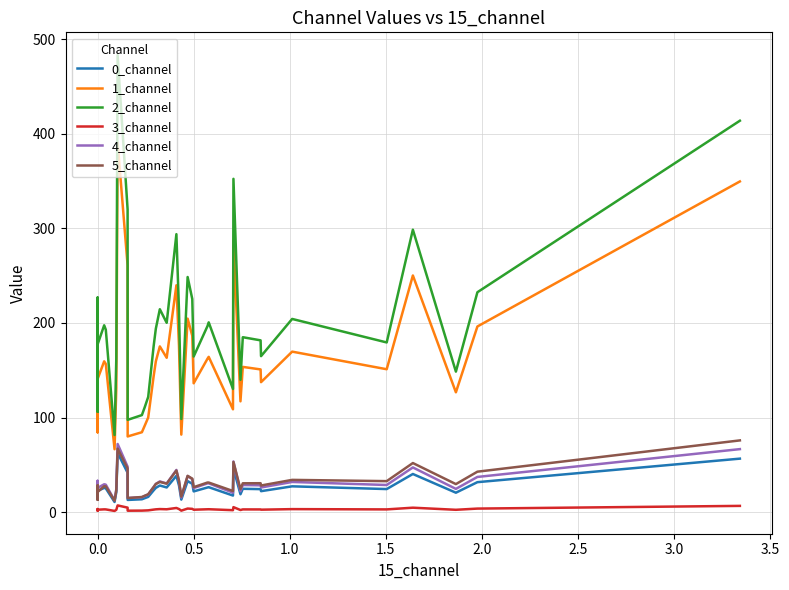

Does the chart display data point markers on the line(s)?

No